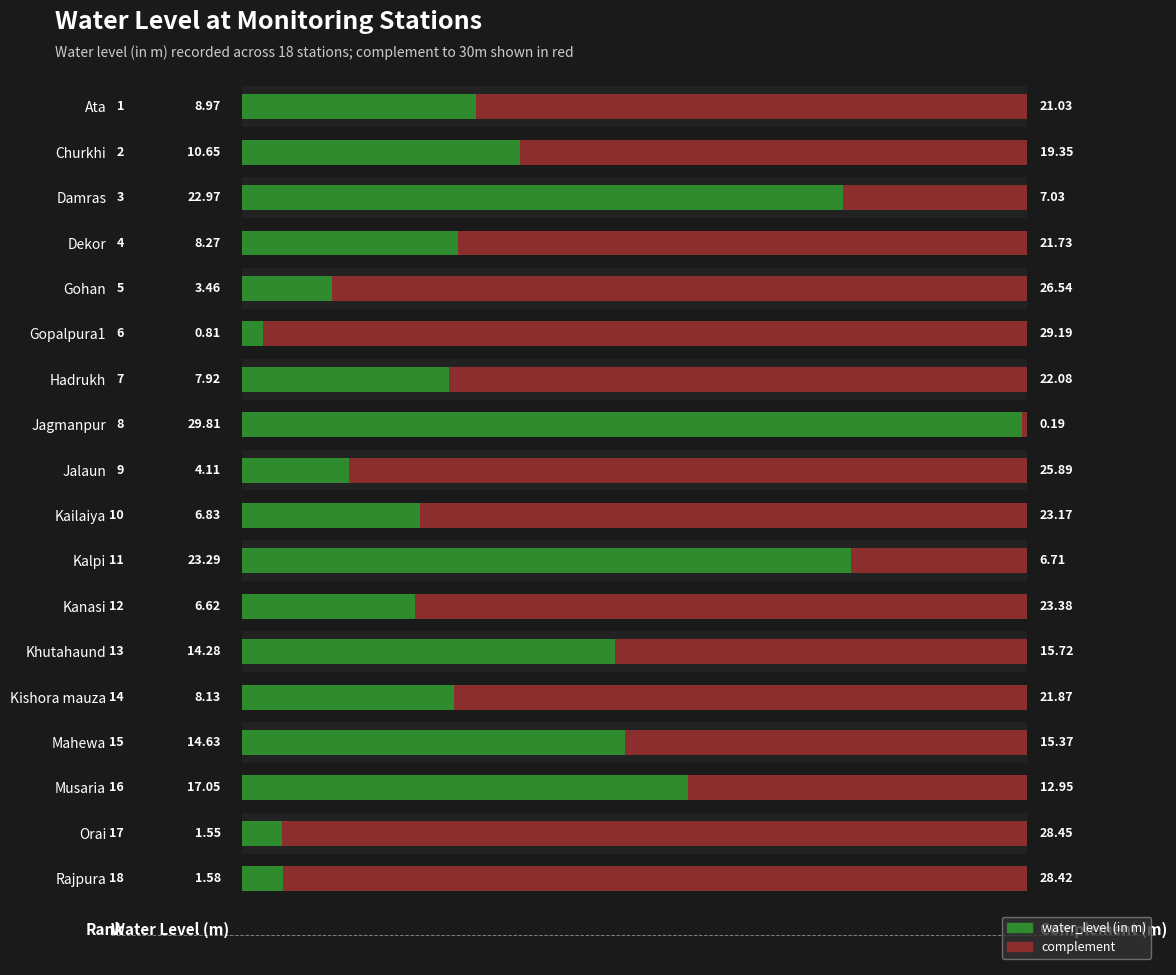

What is the average value?

10.6